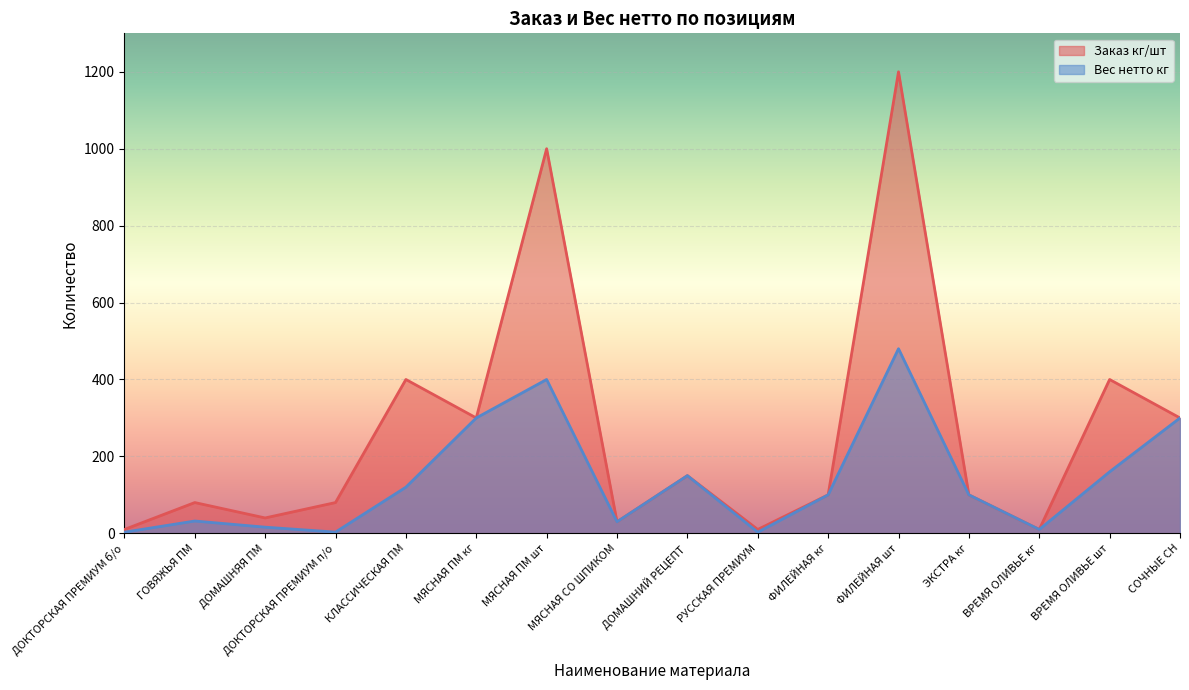

What is the value of the Вес нетто кг point at the 11th from the left?

100.0